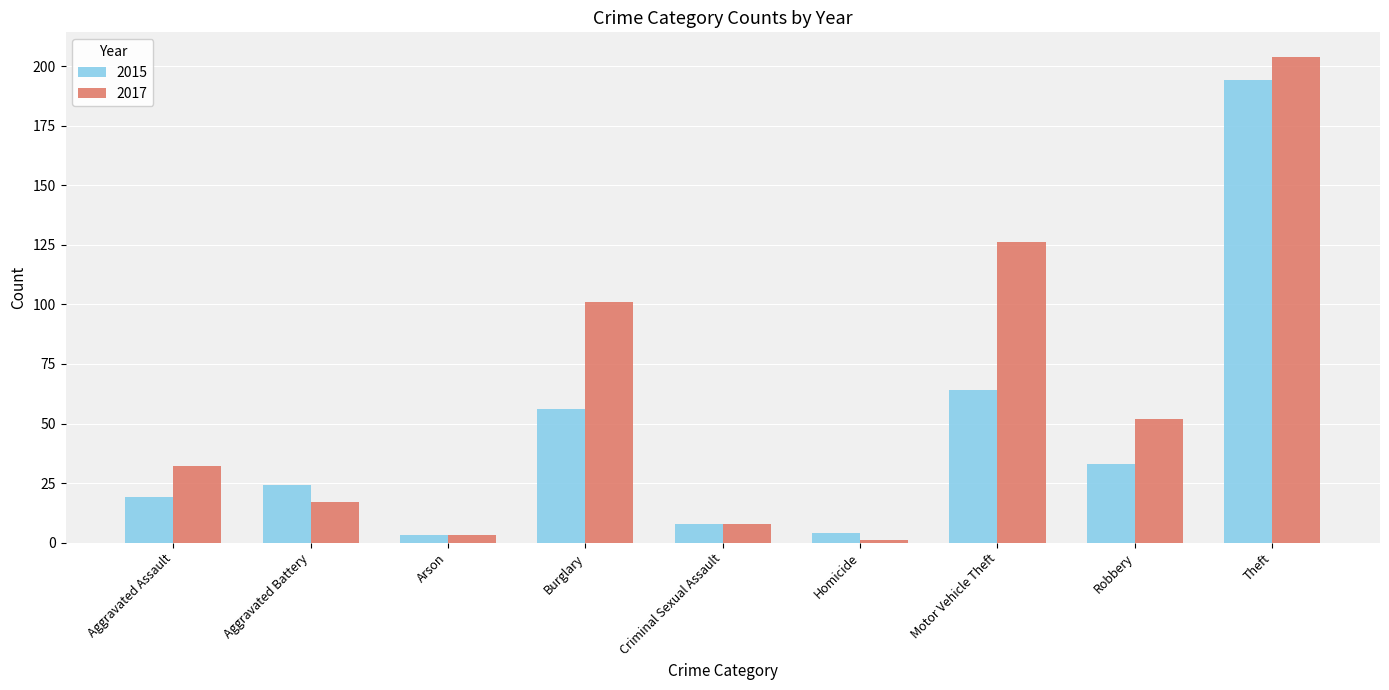

The value of 2017 at Aggravated Assault is 32. True or false?

True